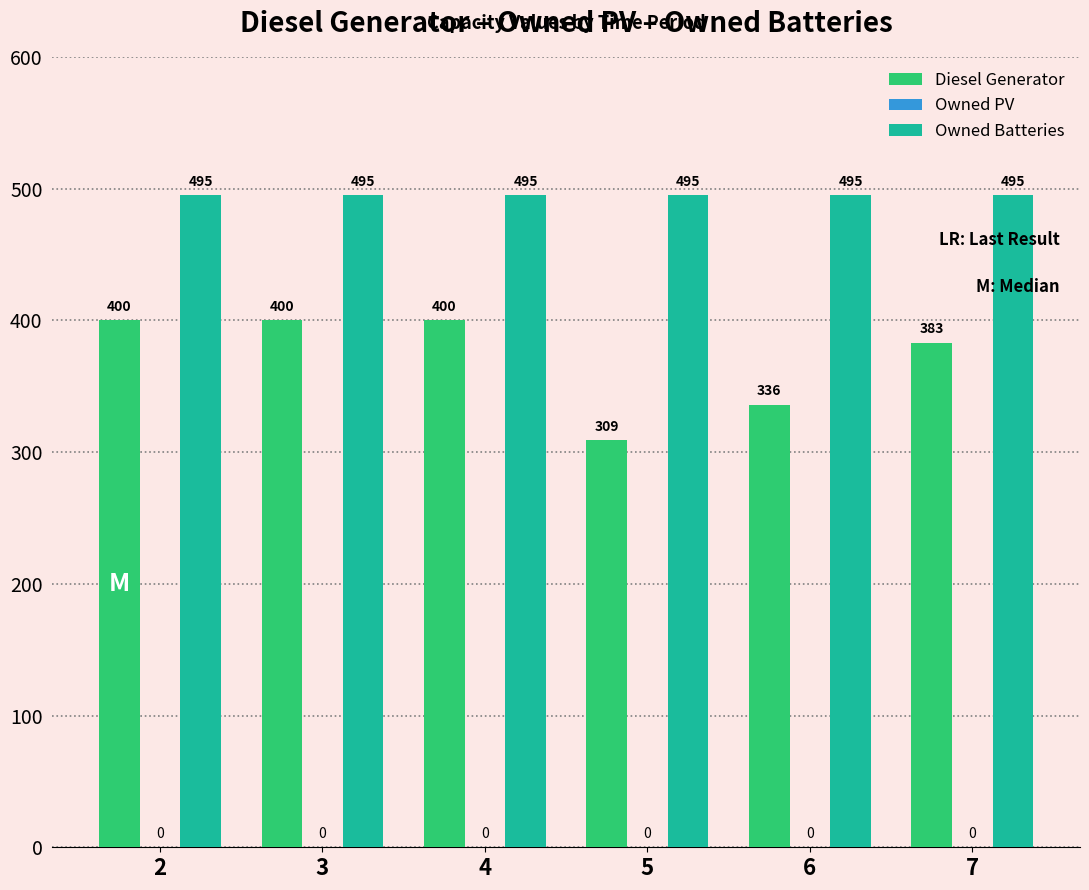

Which series changed the most between 4 and 7?

Diesel Generator